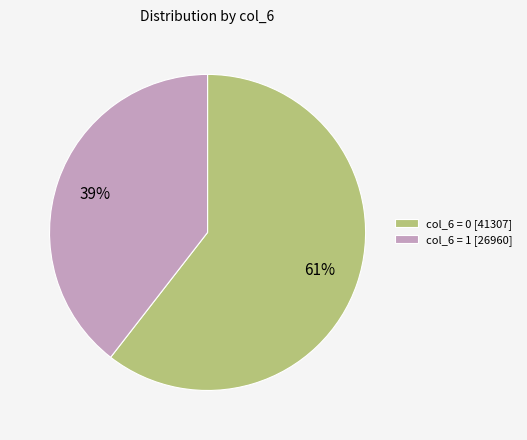

To the nearest percent, what is the average slice percentage?

50%